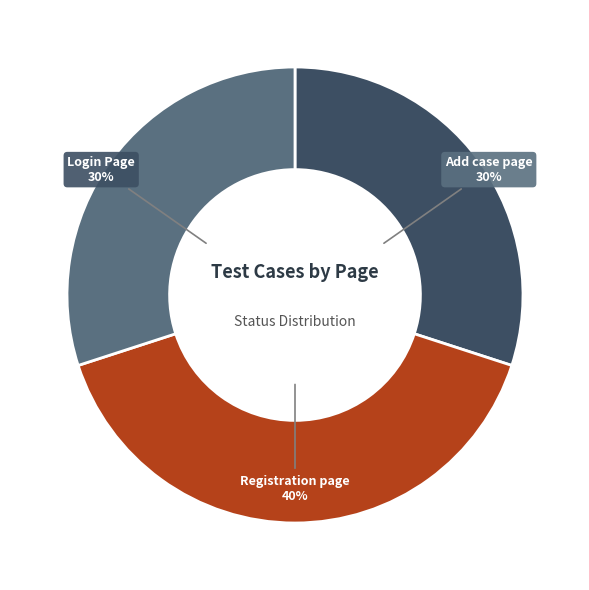

Which category has the biggest portion of the pie?

Registration page